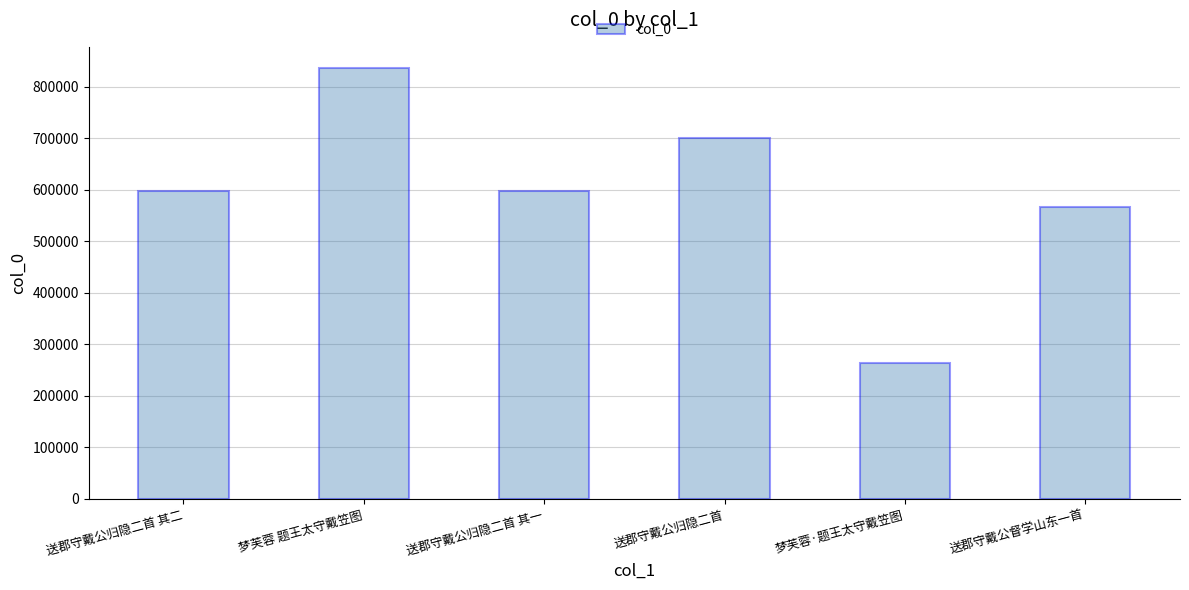

At which label is the value closest to 549517?

送郡守戴公督学山东一首